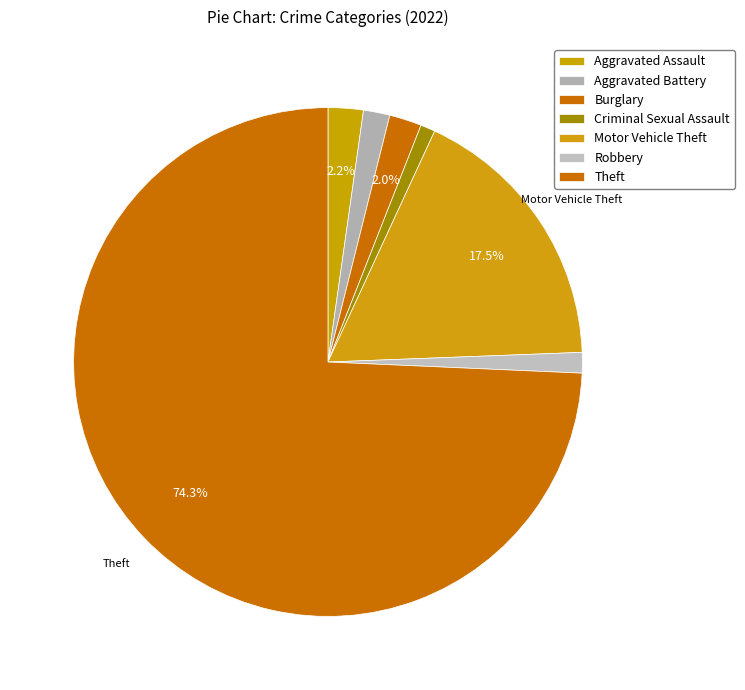

What is the ratio of the value at Burglary to the value at Criminal Sexual Assault?

2.2